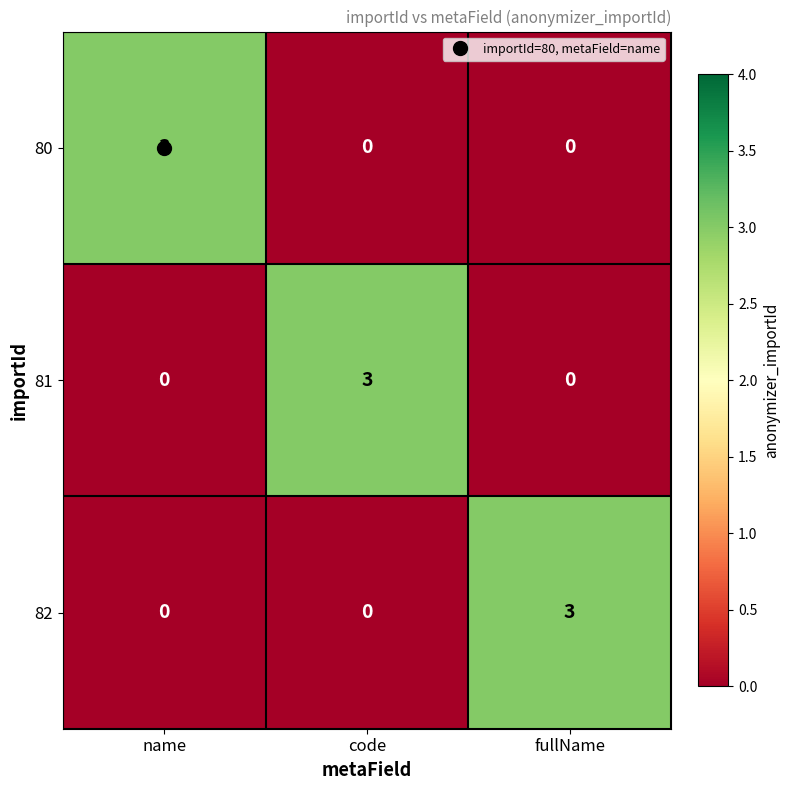

What is the spread (max minus min) of values at fullName?

3